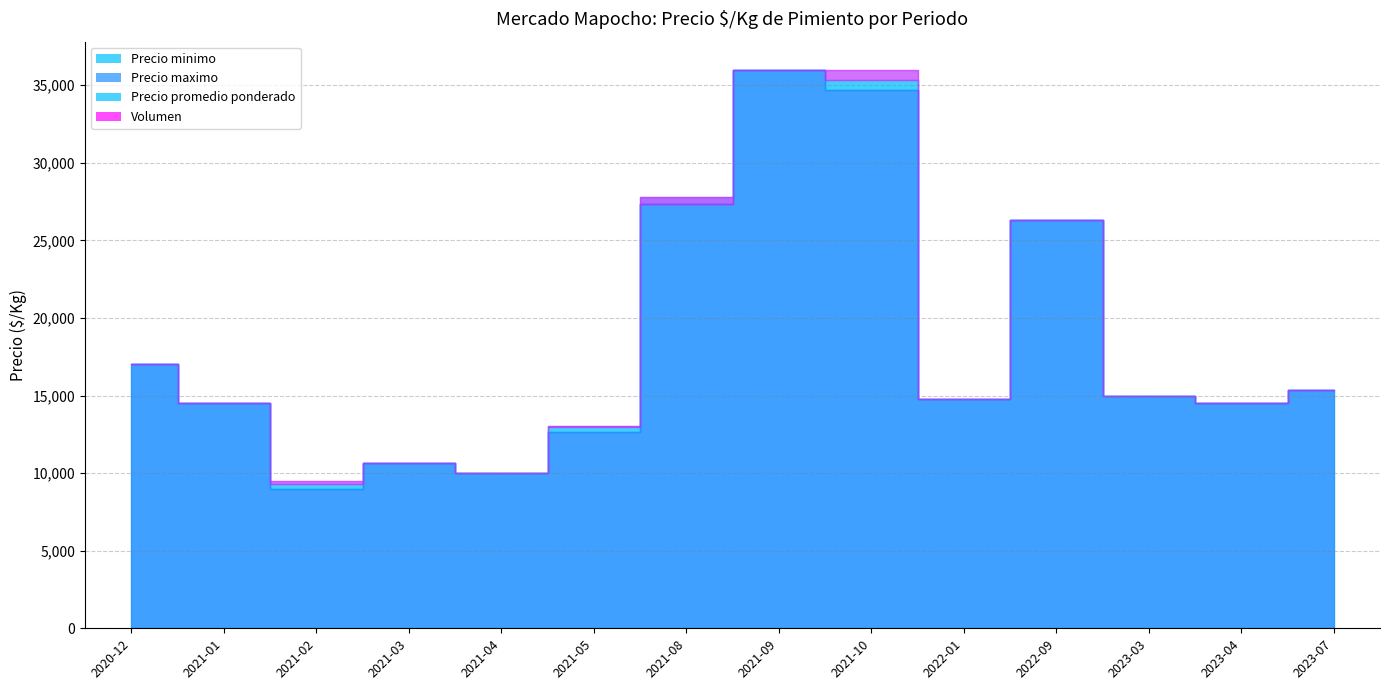

How many values in the Precio minimo series exceed 15000?

6